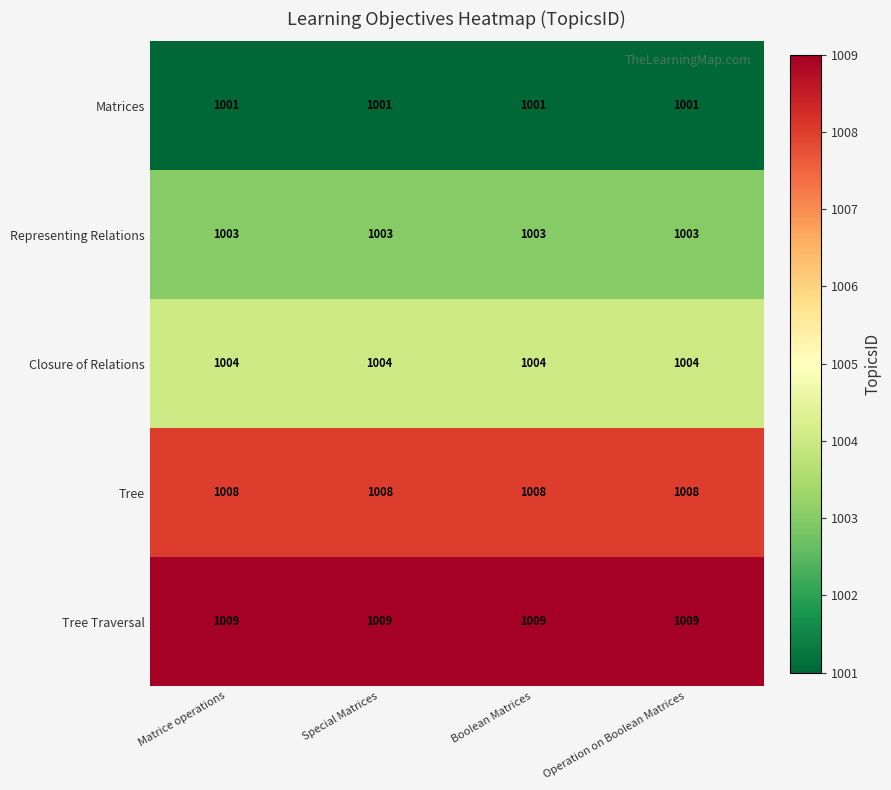

What is the total value across all series at Matrice operations?

5025